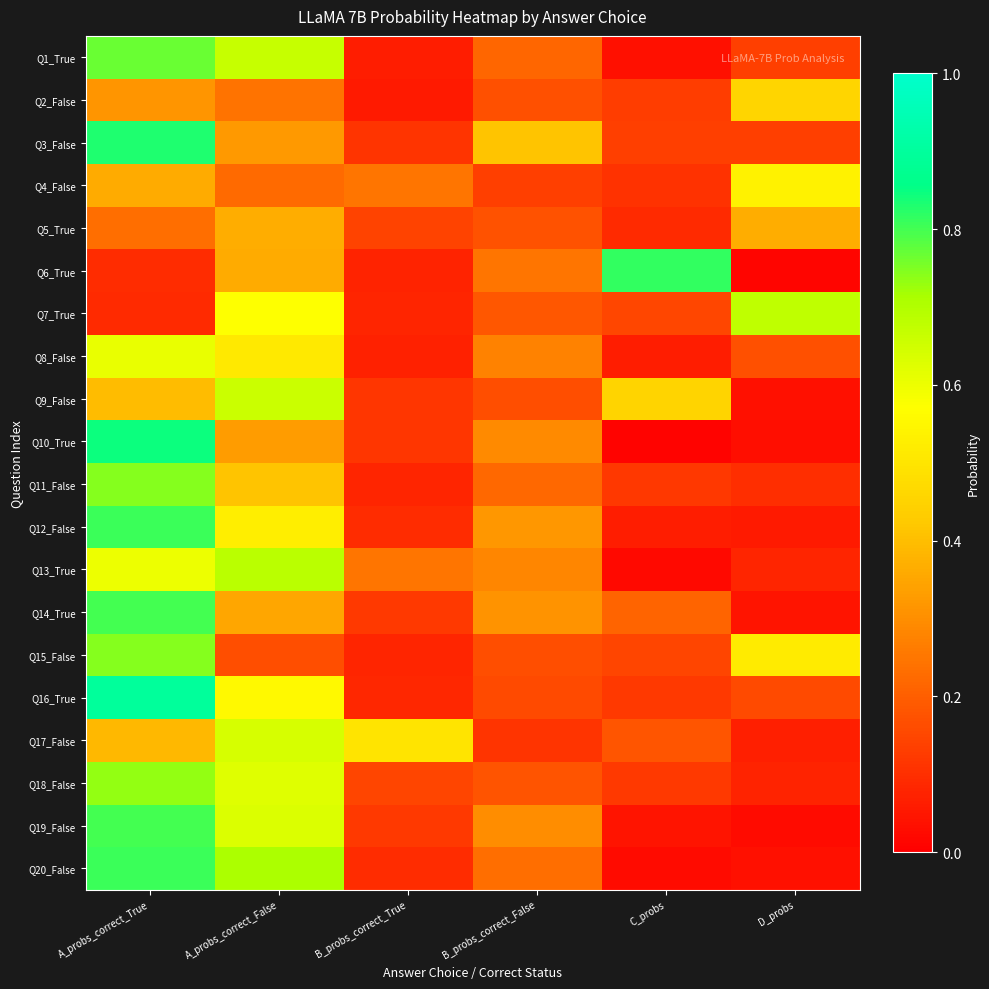

What is the total value across all series at A_probs_correct_True?

11.9